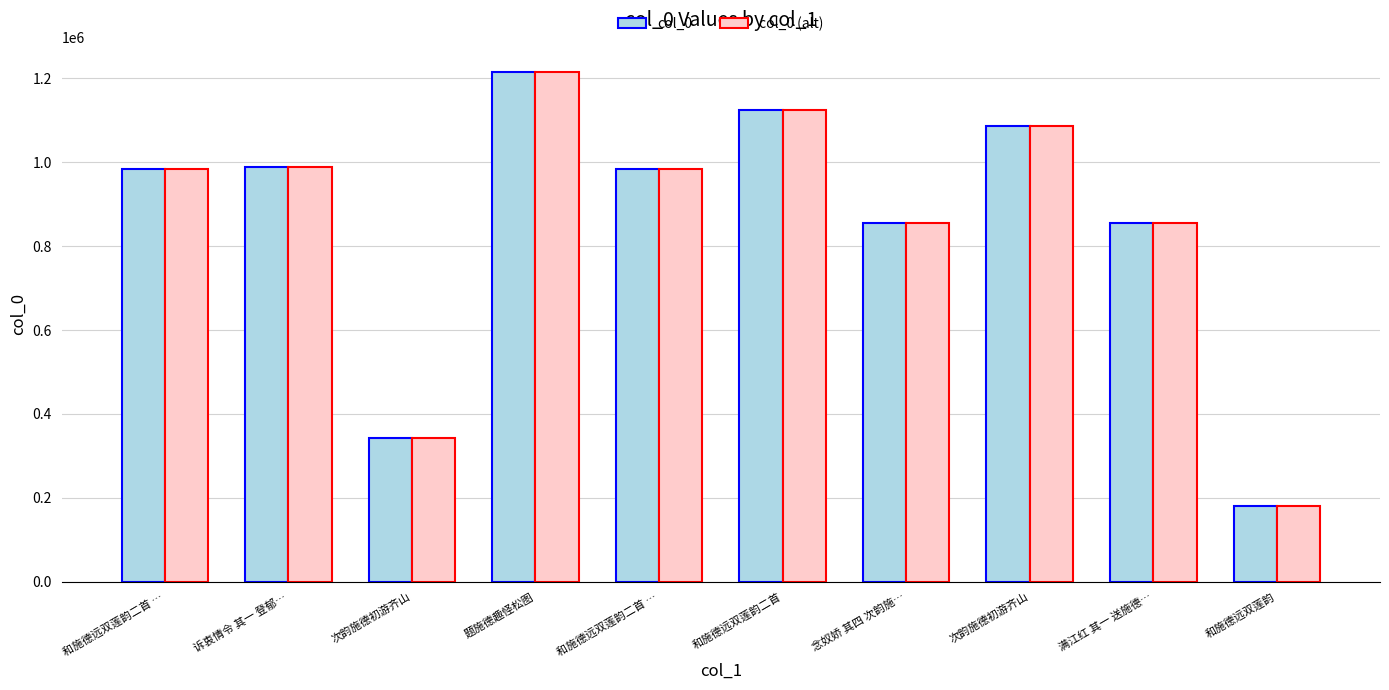

Does the chart contain any negative values?

No